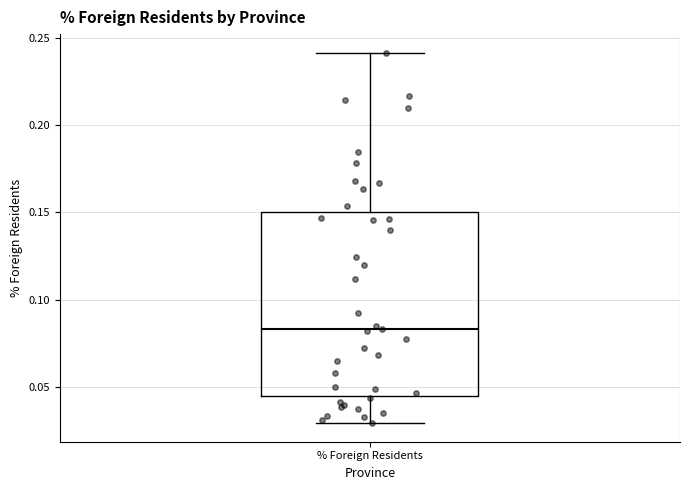

Transcribe this box plot: give where the median line is, the range the box spans, and where the two whiskers end, as read against the y-axis. The values are not printed on the chart, so give them approximately, as read against the axis.

median 0.085, box 0.045 to 0.150, whiskers 0.030 to 0.240